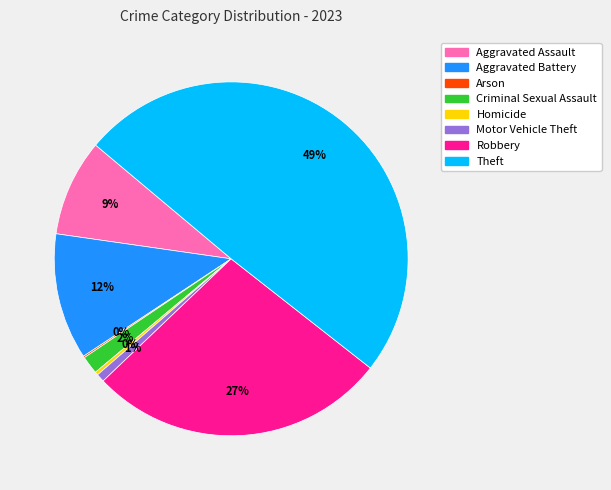

Combined, do Aggravated Battery and Criminal Sexual Assault account for over 50%?

No